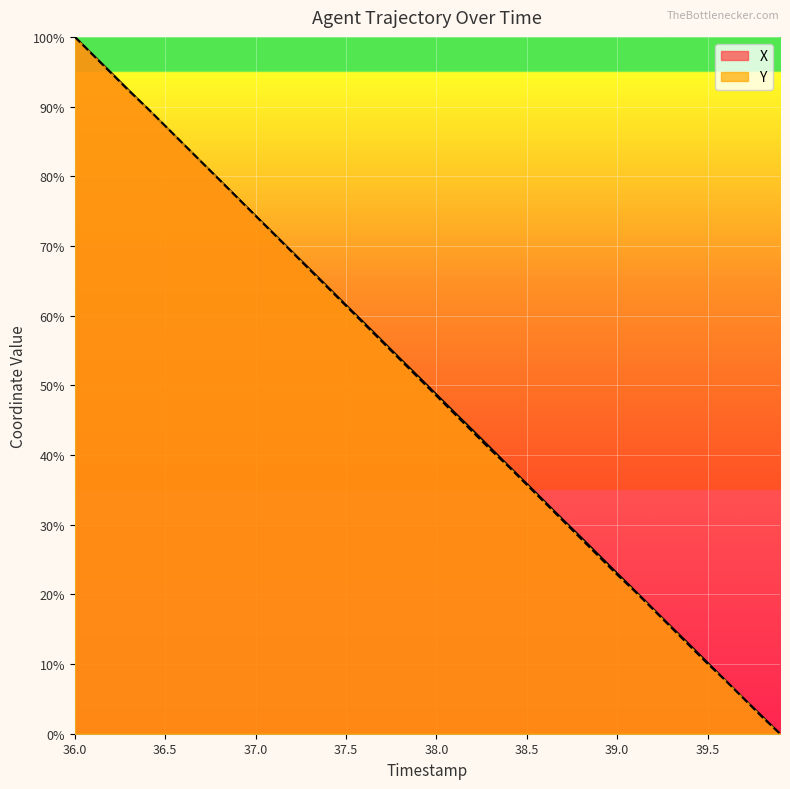

The Y series shows 79.5 at 36.8. True or false?

True